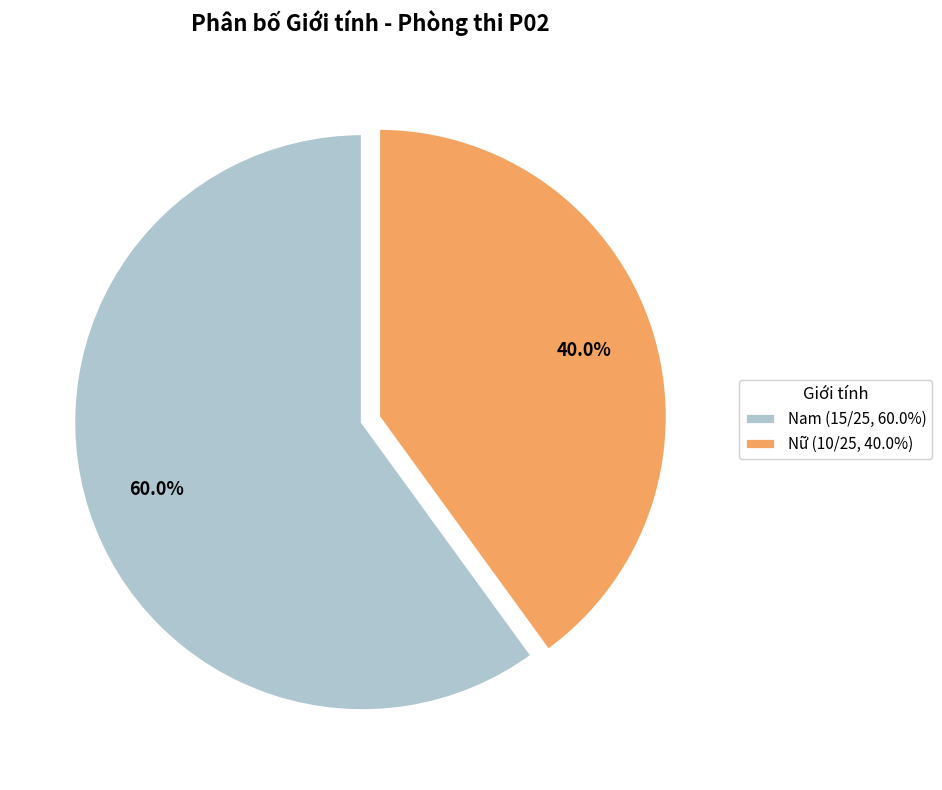

Is it true that Nữ is 46% of the pie?

False